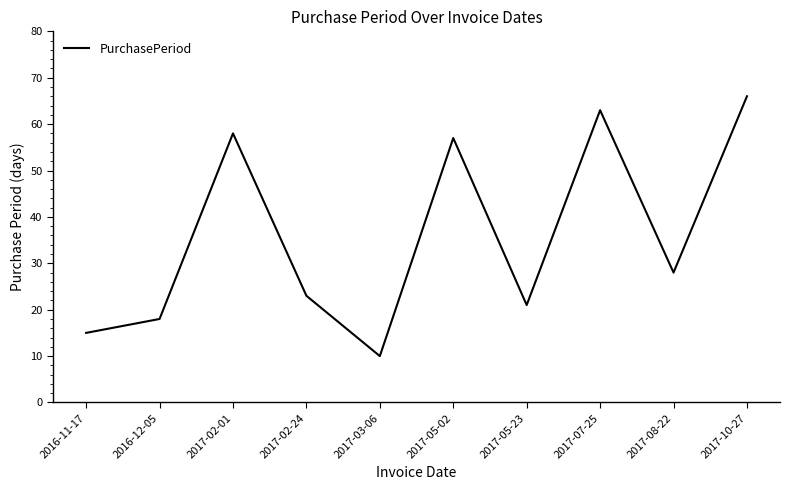

What is the maximum value shown in the chart?

66